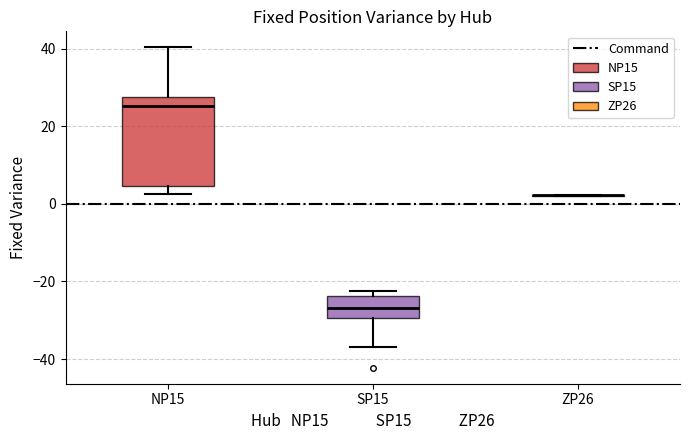

Reading left to right, read every box against the y-axis: the position of its median line, the range the box covers, and the ends of its whiskers. The values are not printed on the chart, so give them approximately, as read against the axis.

NP15: median 26, box 4 to 28, whiskers 2 to 40
SP15: median -26, box -30 to -24, whiskers -36 to -22
ZP26: box collapsed to a line at 2, whiskers 2 to 2